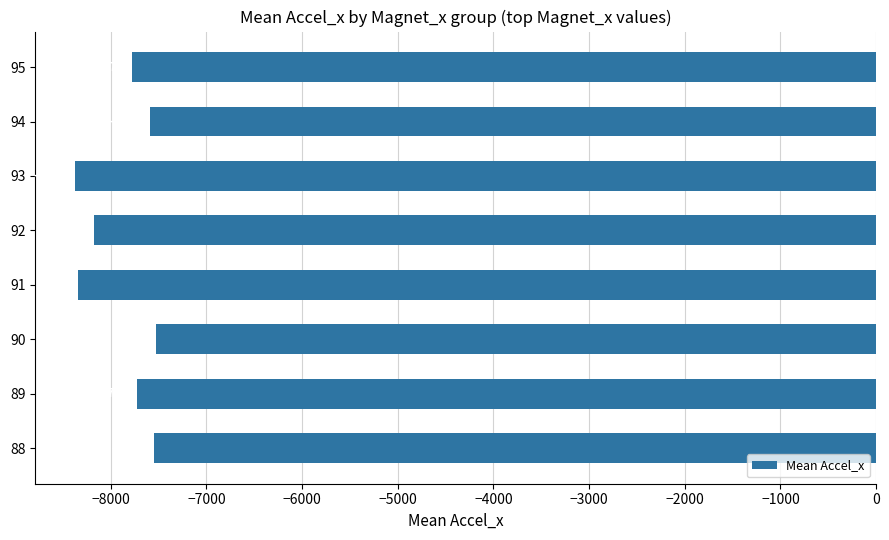

Is it true that the value at 90 is -7529?

True